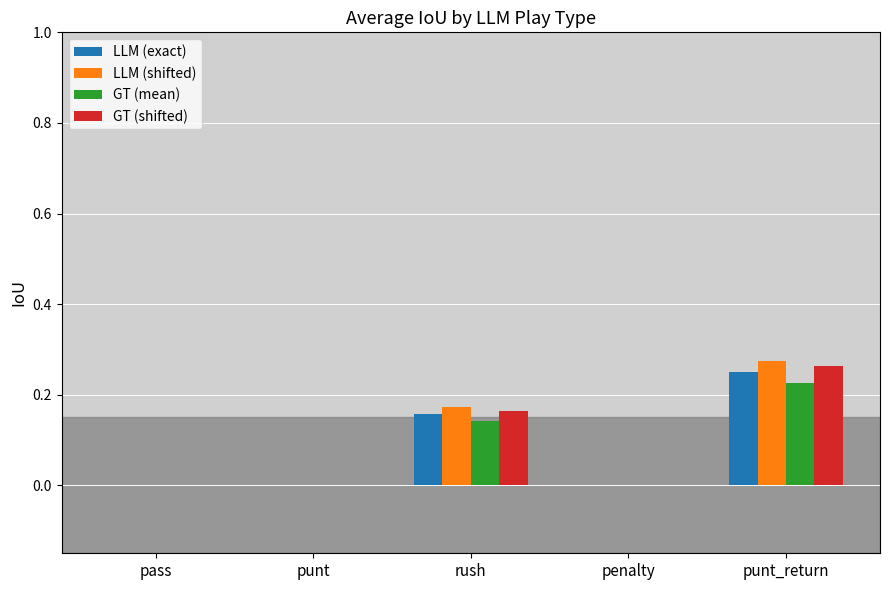

The value of LLM (exact) at punt is 0.2. True or false?

False